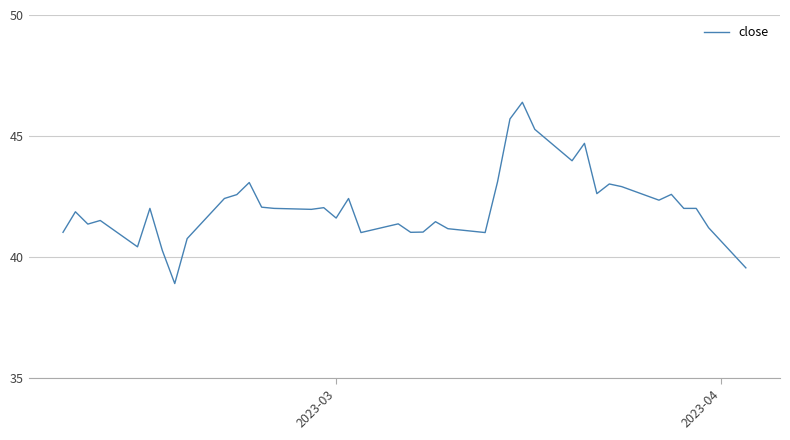

What is the smallest value displayed?

38.9